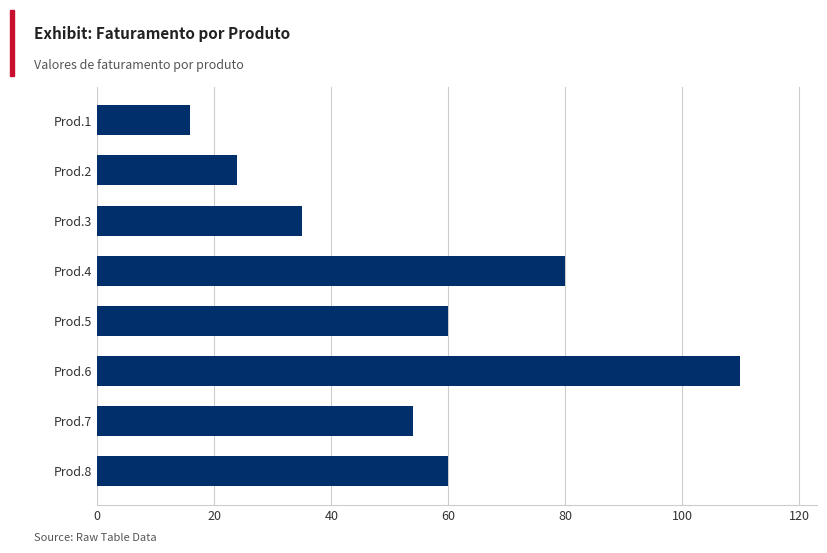

How many bars are there in total?

8